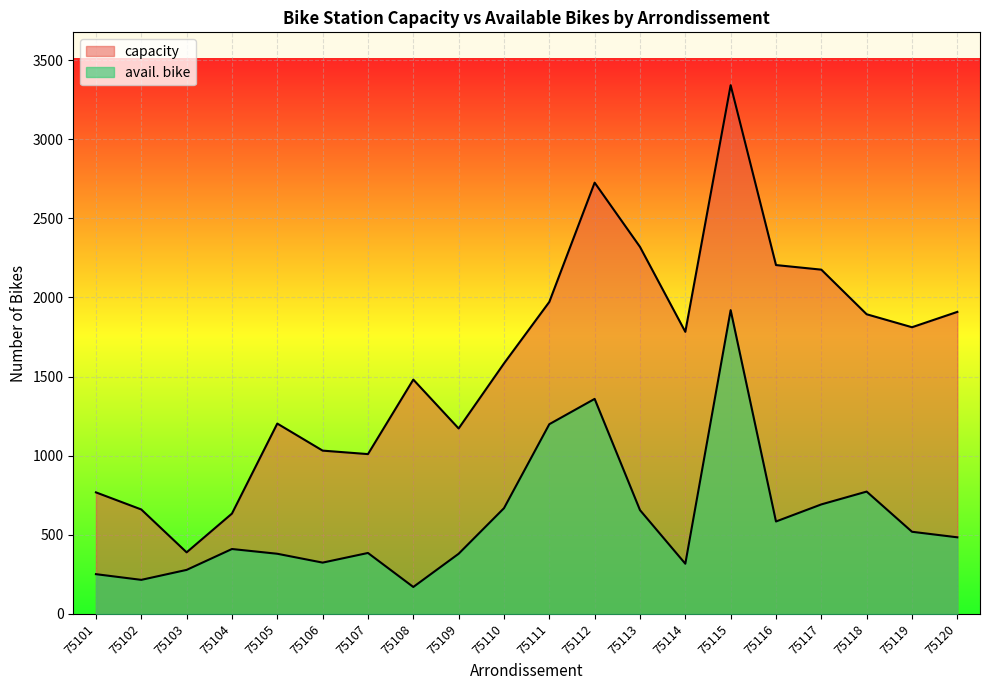

How many interior local peaks does the capacity series have?

4